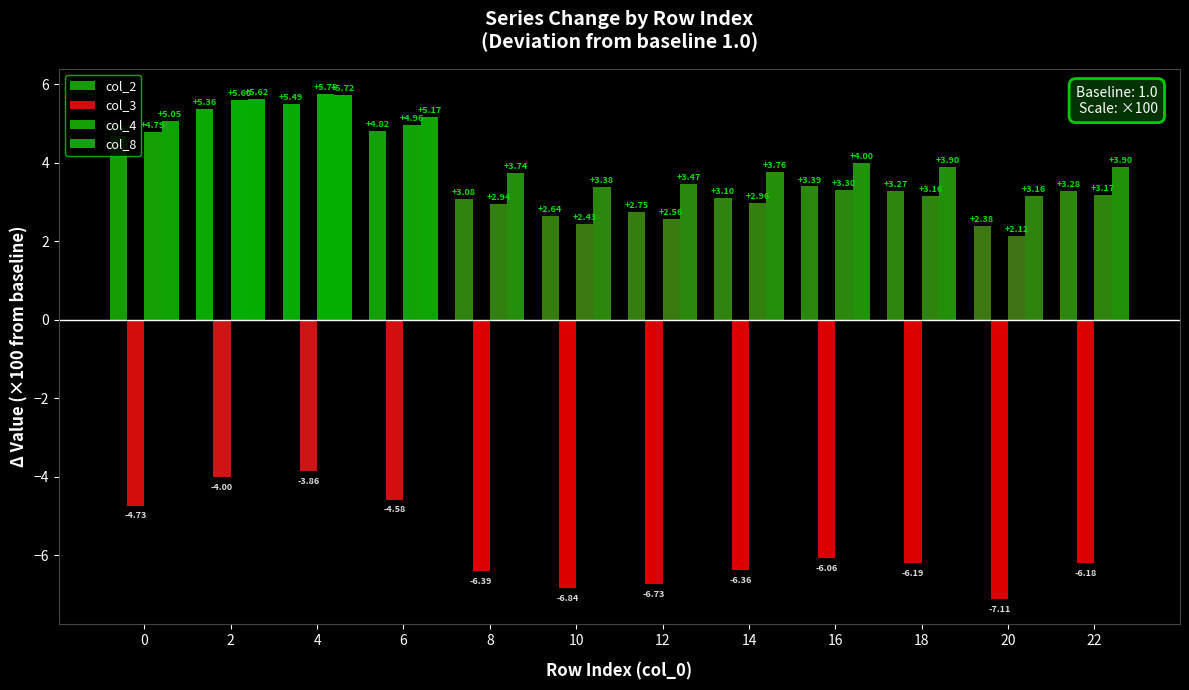

Reading right to left, what are all the values shown in this chart?

col_2: 22=3.3	20=2.4	18=3.3	16=3.4	14=3.1	12=2.8	10=2.6	8=3.1	6=4.8	4=5.5	2=5.4	0=4.7
col_3: 22=-6.2	20=-7.1	18=-6.2	16=-6.1	14=-6.4	12=-6.7	10=-6.8	8=-6.4	6=-4.6	4=-3.9	2=-4.0	0=-4.7
col_4: 22=3.2	20=2.1	18=3.2	16=3.3	14=3.0	12=2.6	10=2.4	8=2.9	6=5.0	4=5.7	2=5.6	0=4.8
col_8: 22=3.9	20=3.2	18=3.9	16=4.0	14=3.8	12=3.5	10=3.4	8=3.7	6=5.2	4=5.7	2=5.6	0=5.1